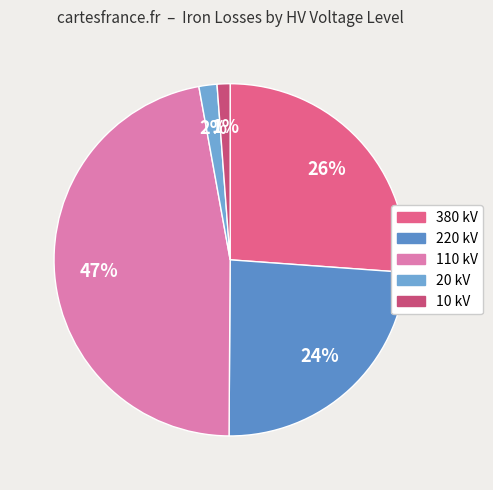

How many segments does this pie chart have?

5